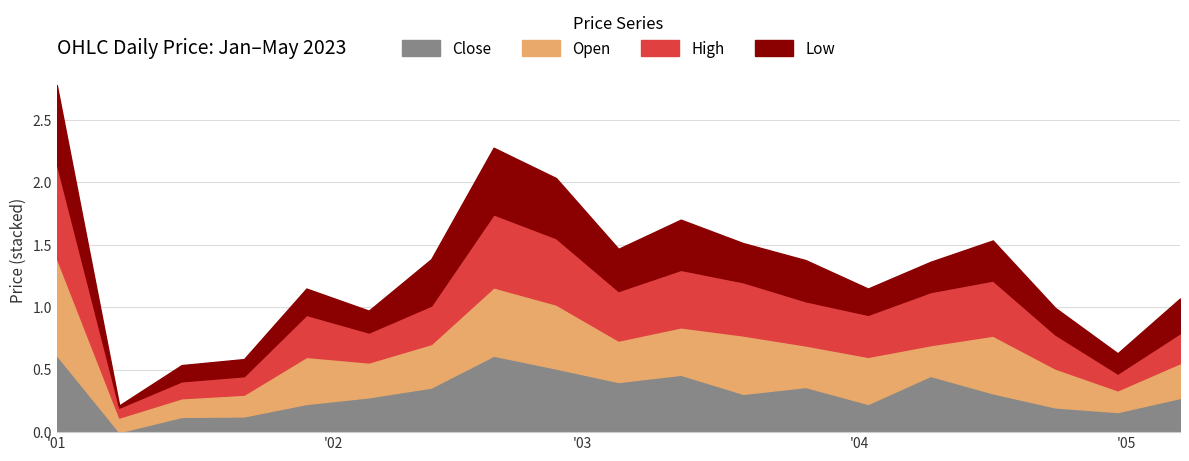

True or false: Open has a value of 0.3 at 2023-02-05.

True